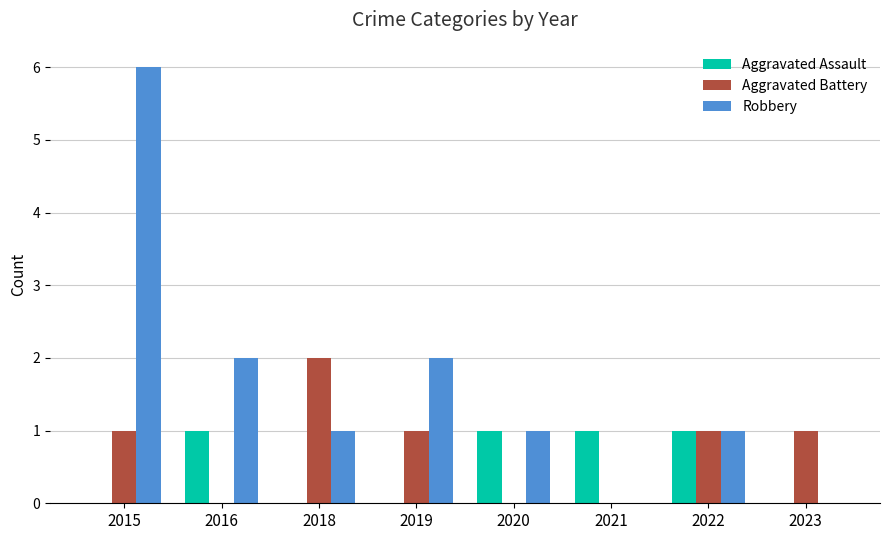

Which series has the largest total across all categories?

Robbery